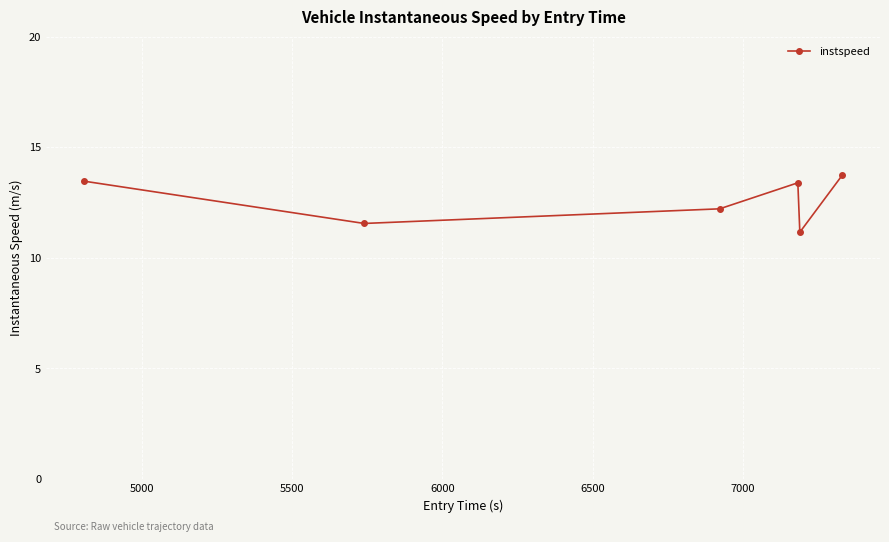

What is the difference between the second highest and minimum values?

2.3